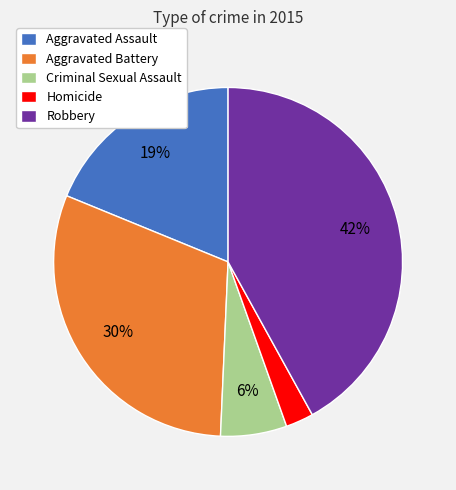

Is there any slice that represents more than half of the pie?

No